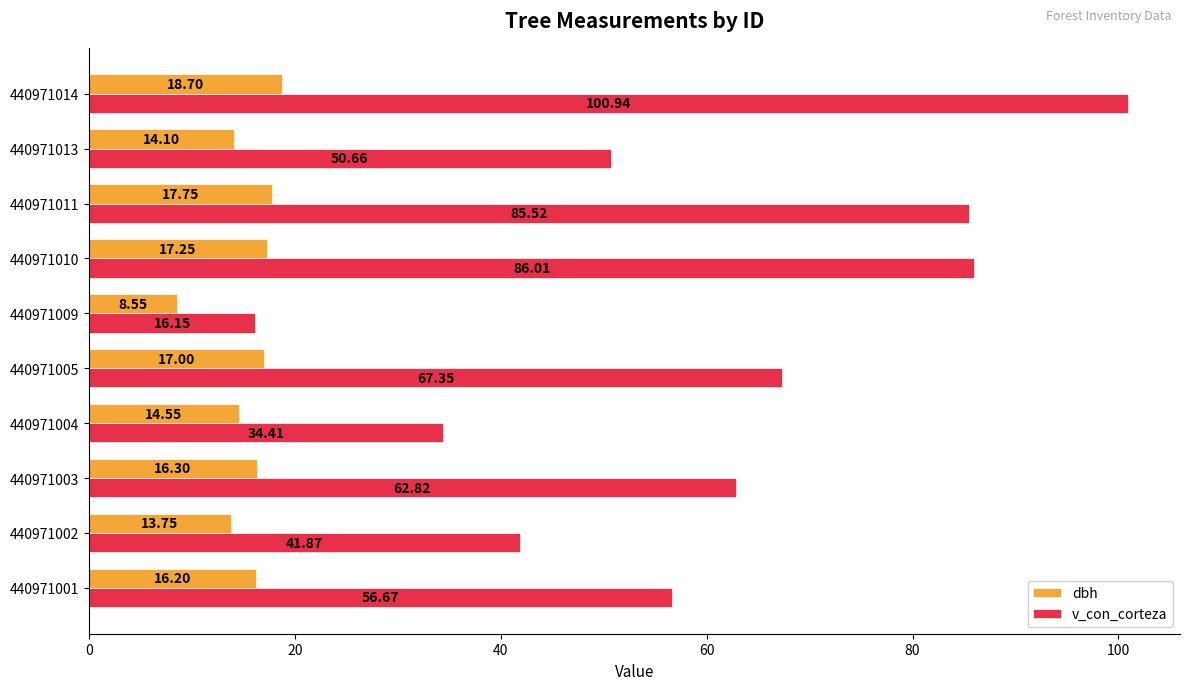

What are all the series names shown in the legend?

dbh, v_con_corteza